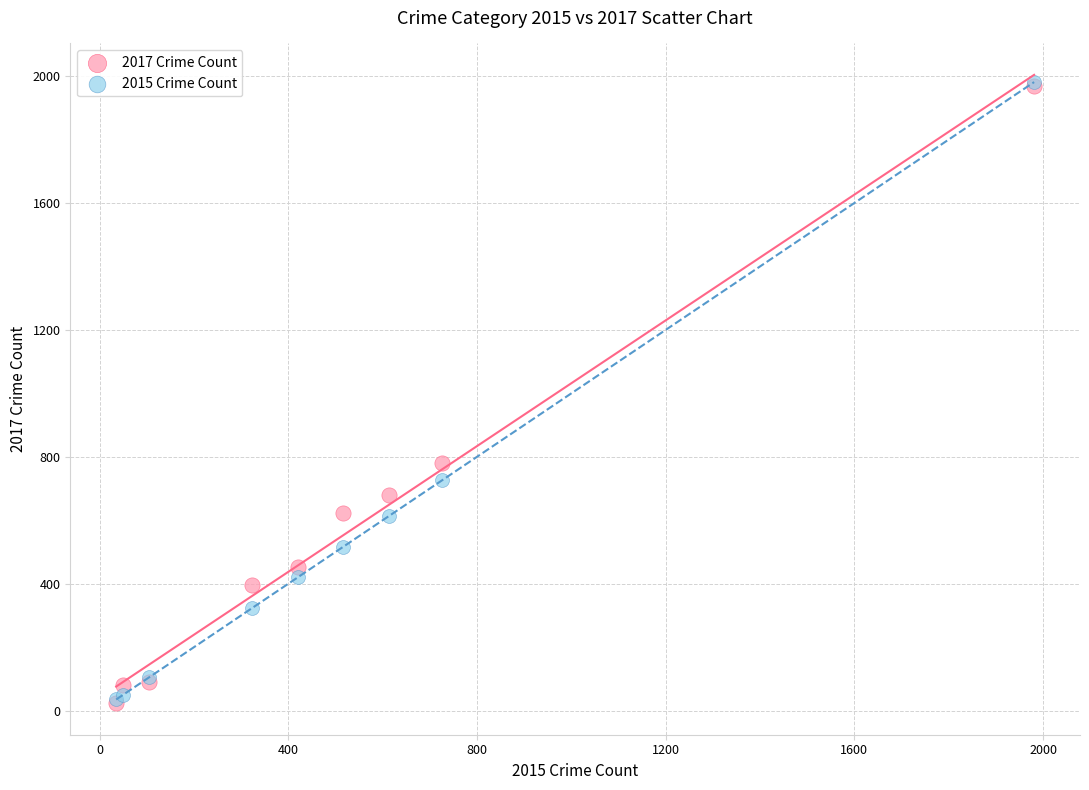

Which series has the largest Y range (max minus min)?

2015 Crime Count